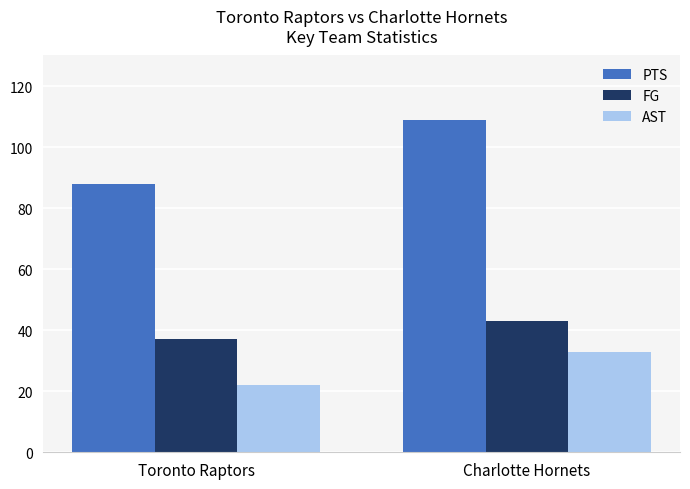

The AST series shows 9 at Toronto Raptors. True or false?

False